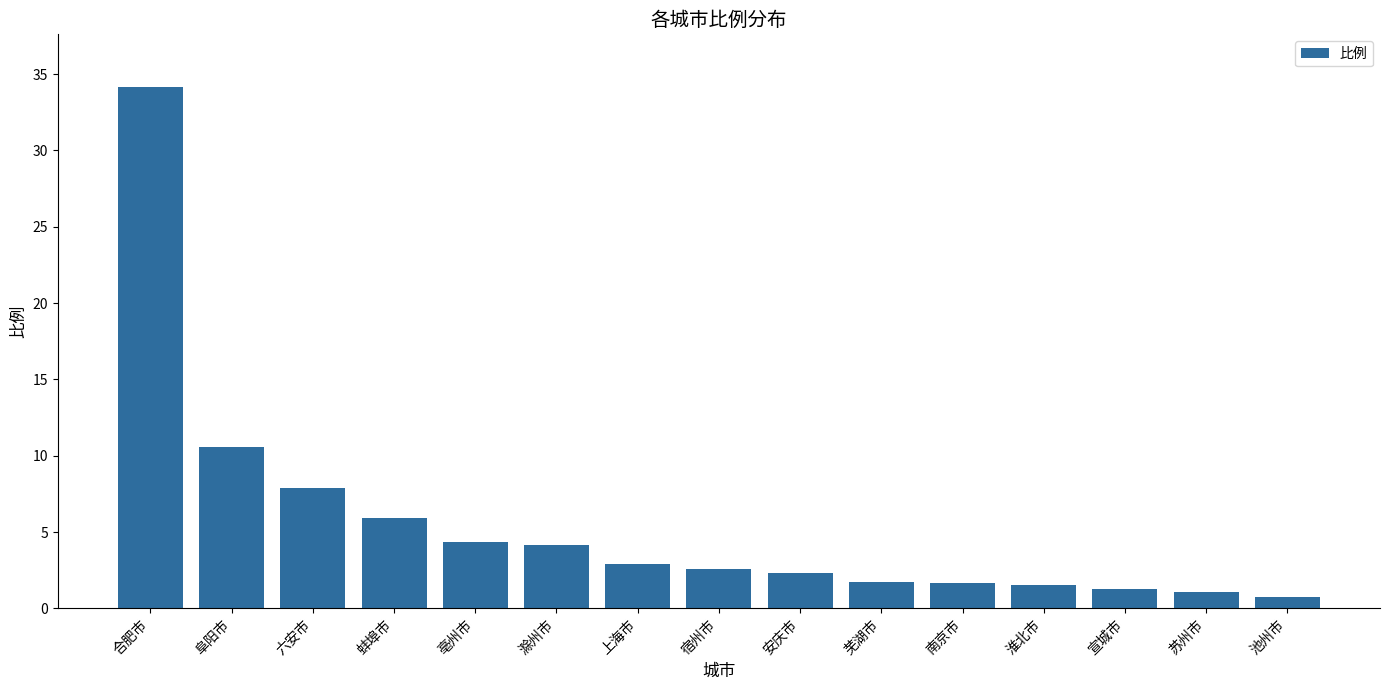

What is the label of the 8th bar from the right?

宿州市